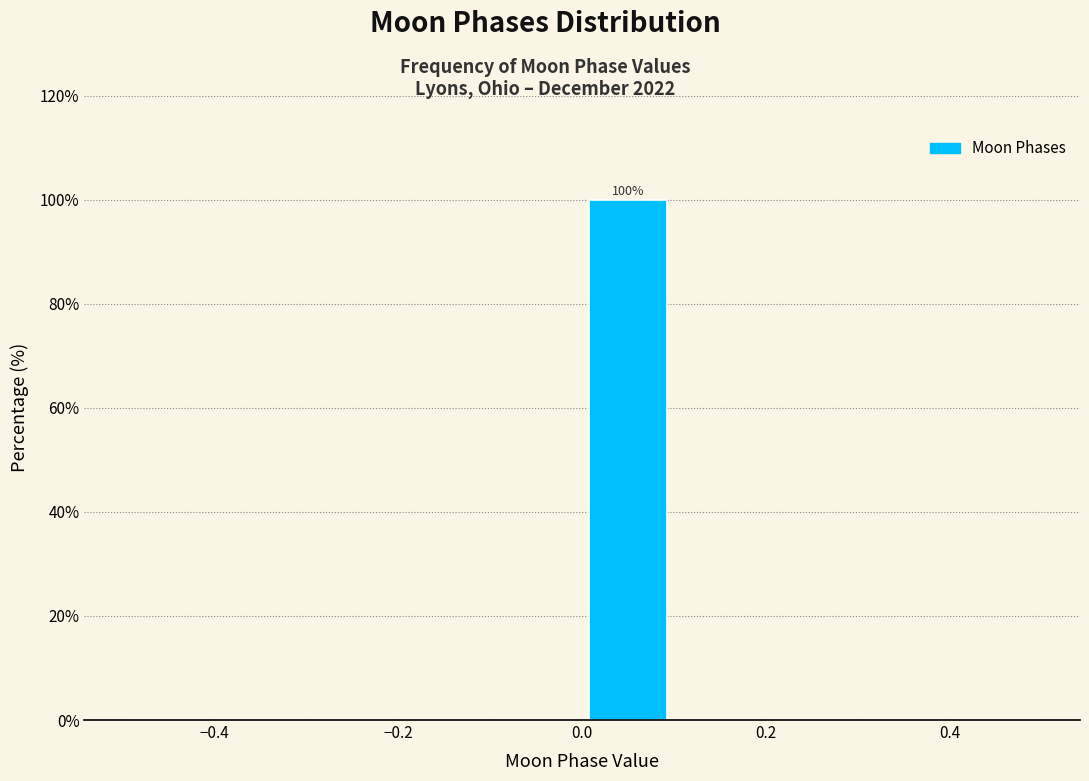

Over which range of the x-axis is the bar tallest?

0.0 to 0.1